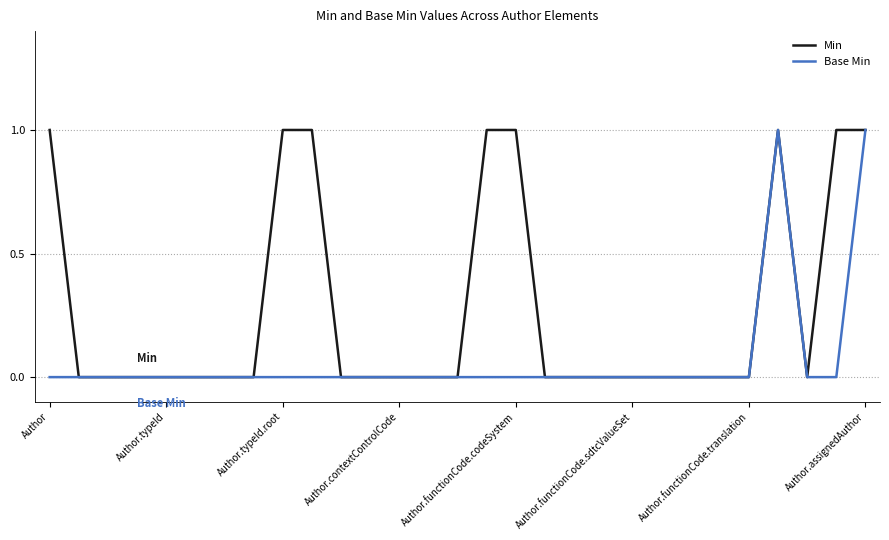

Which series has the largest total across all categories?

Min